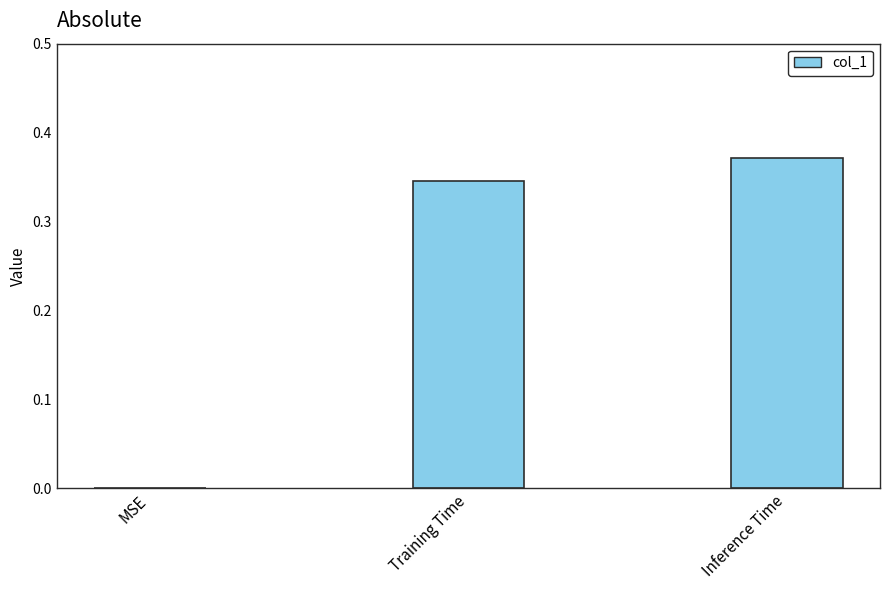

True or false: the data shows 0.2 at MSE.

False